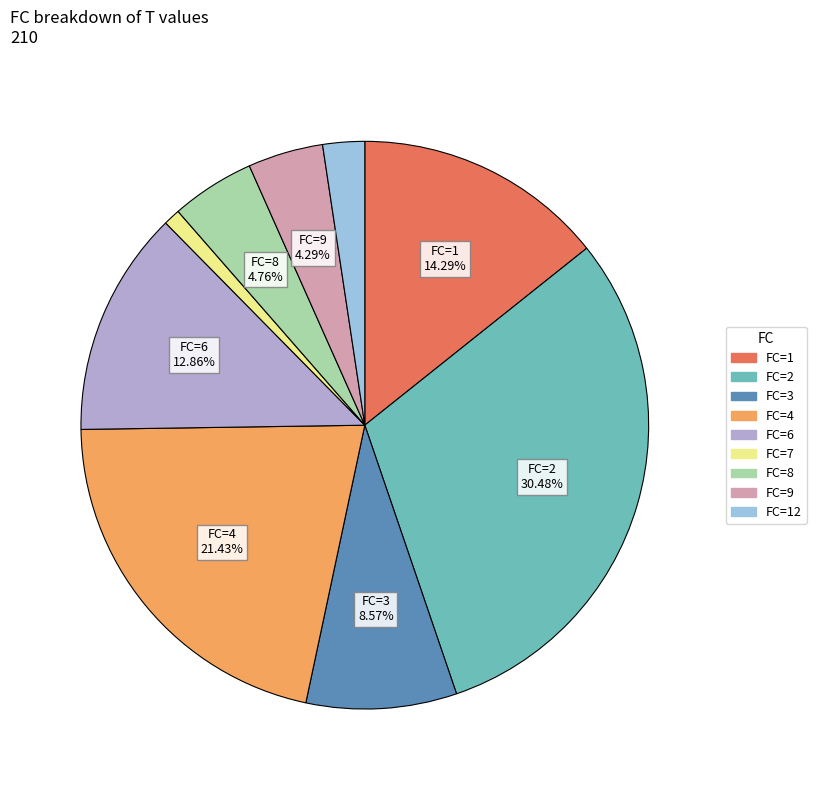

Count the number of slices in the pie.

9